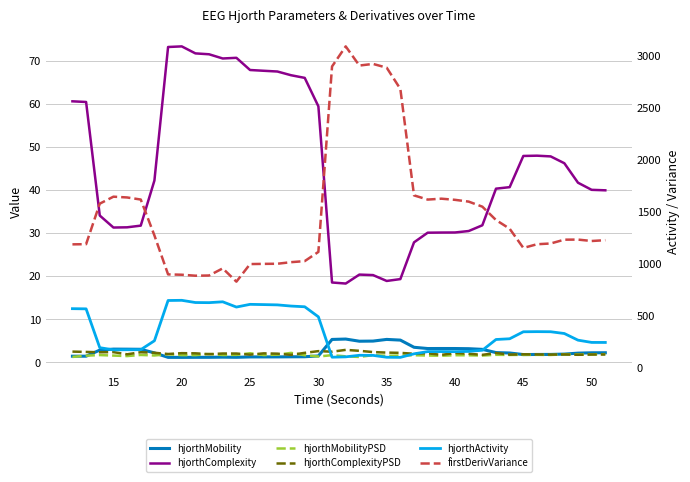

What is the difference between the maximum and second lowest values in the firstDerivVariance series?

2202.5